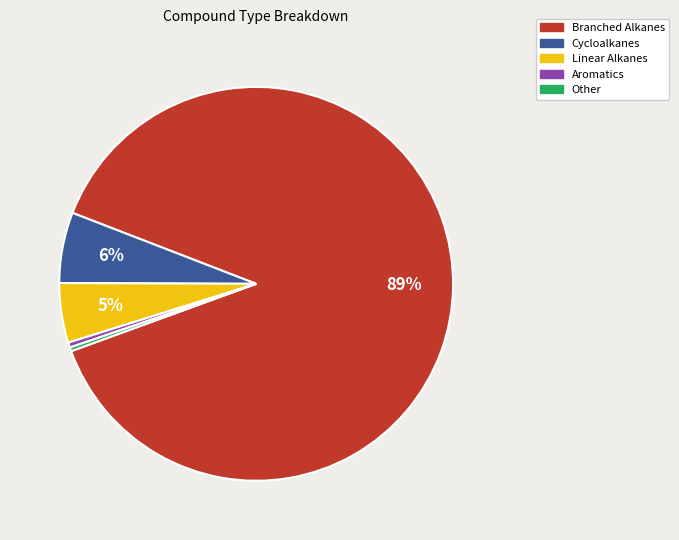

Is there any slice that represents more than half of the pie?

Yes